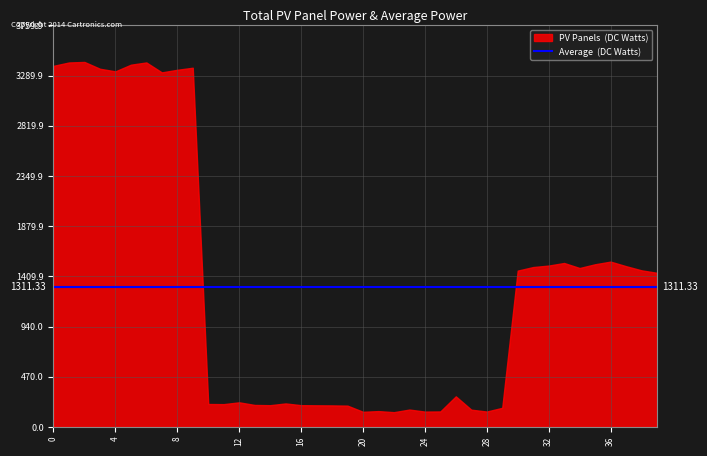

The value of Unshuffled at 5 is 0.2. True or false?

False